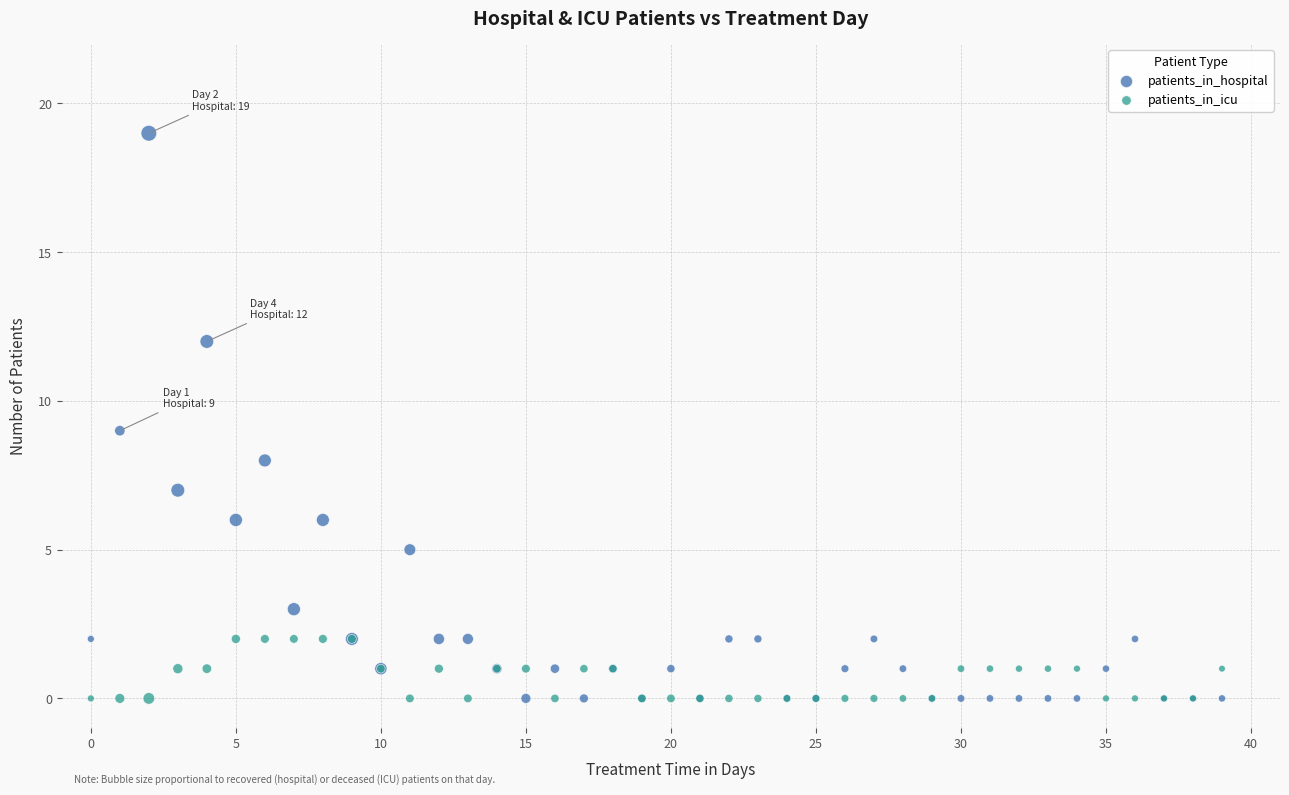

Which series reaches the maximum Y coordinate?

patients_in_hospital